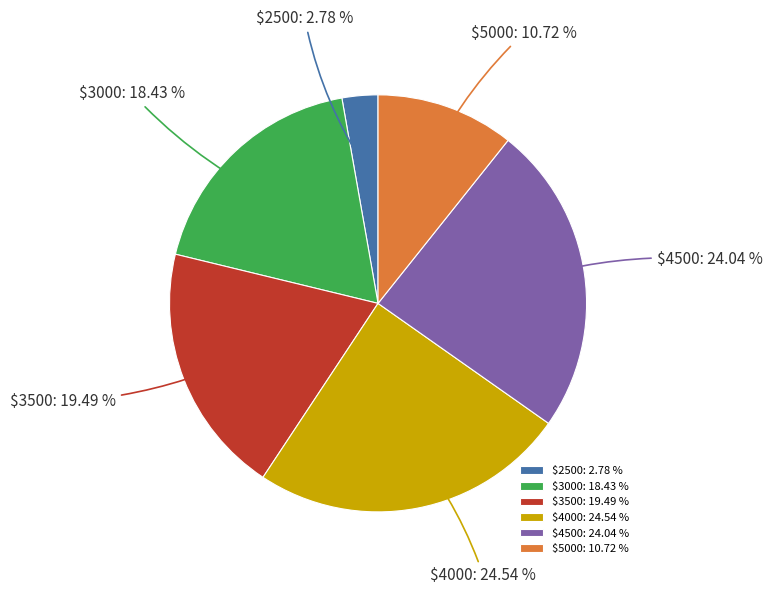

Does any single category account for the majority?

No